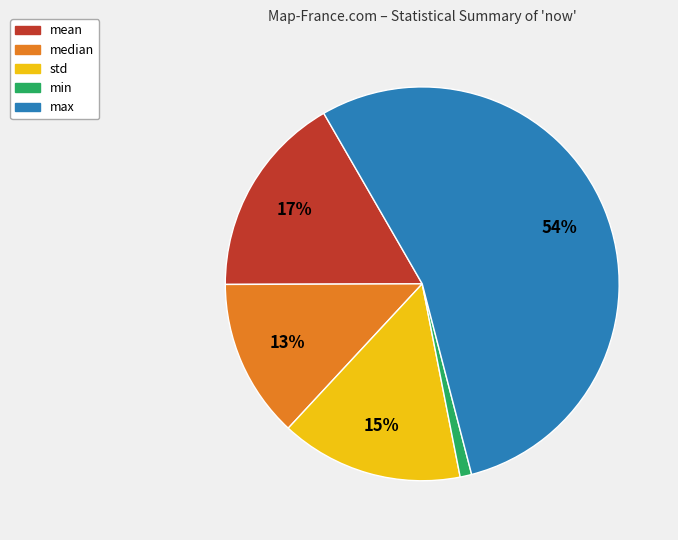

Is it true that std is 7% of the pie?

False